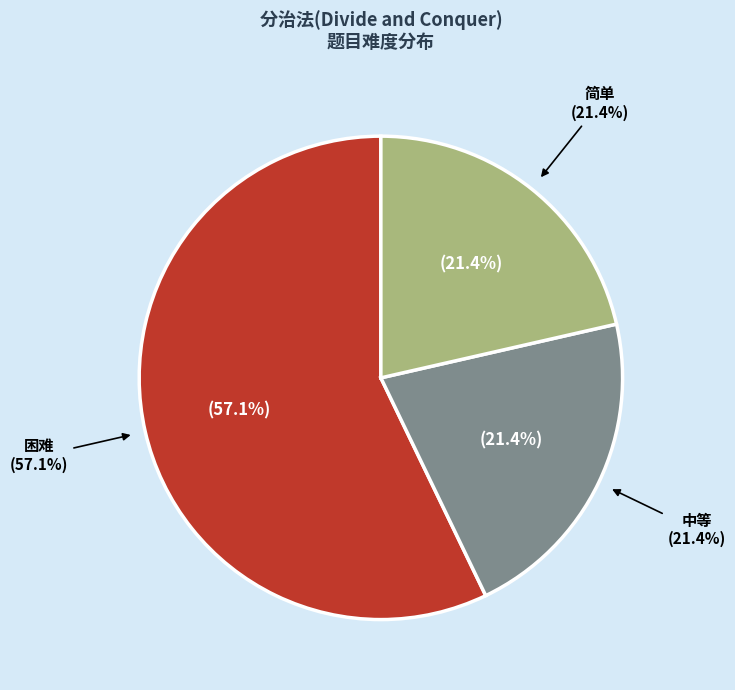

Which slice is the smallest?

中等